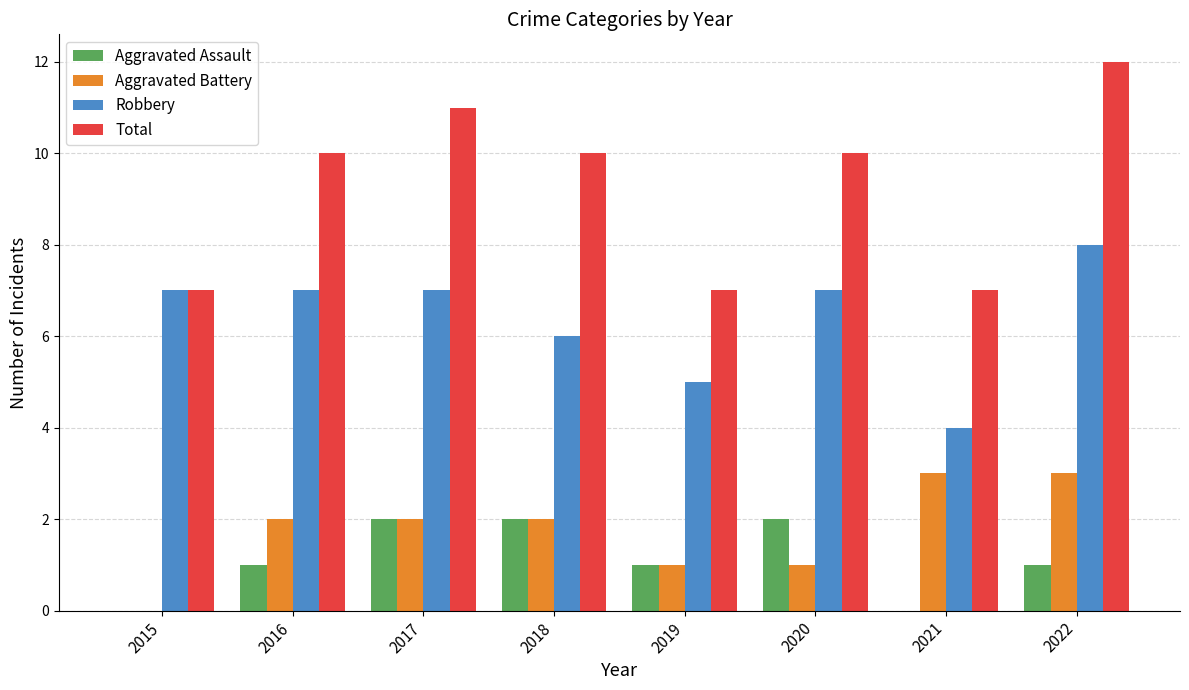

Which label corresponds to the largest value in the chart?

2022